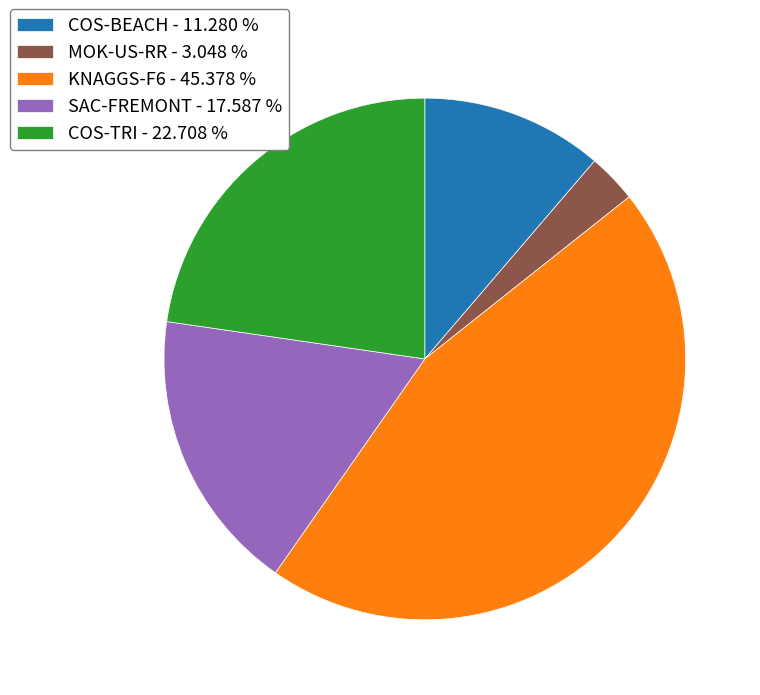

How many segments does this pie chart have?

5